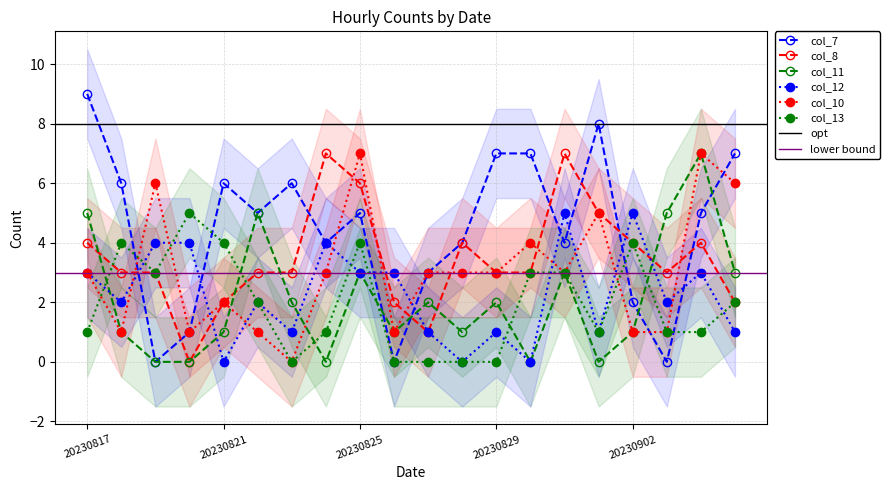

True or false: col_10 has a value of 3 at 20230829.

True